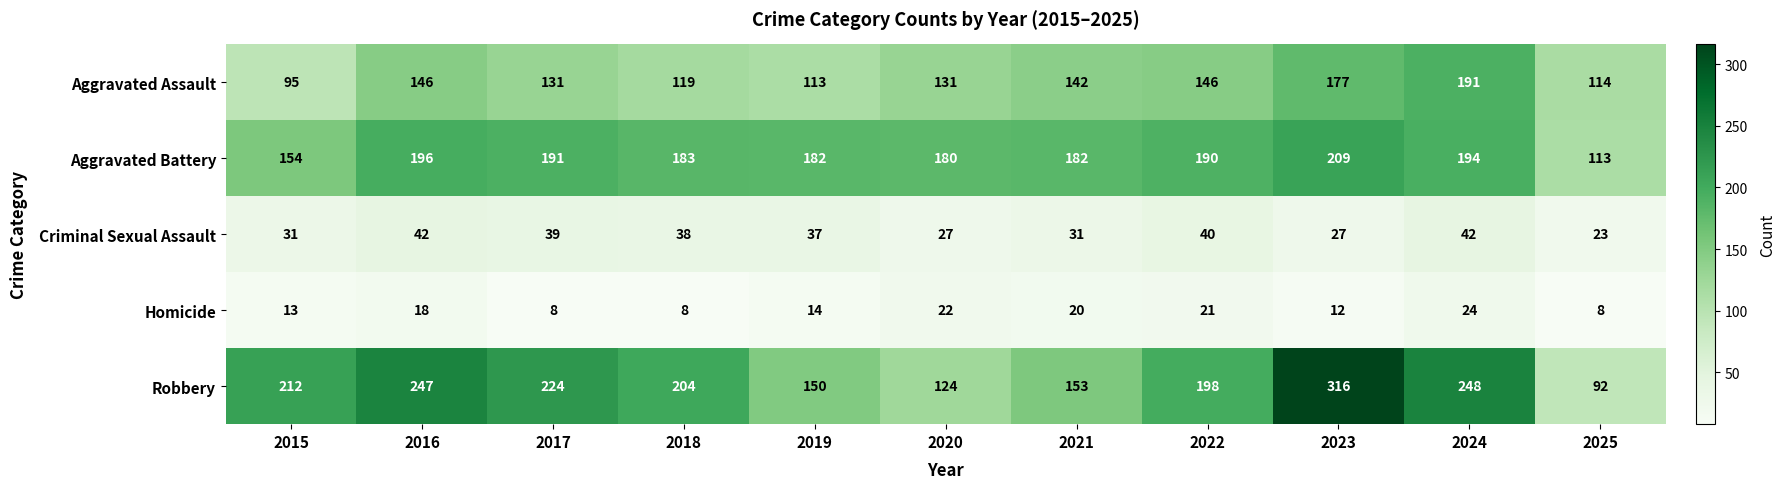

The value of Criminal Sexual Assault at 2023 is 16. True or false?

False